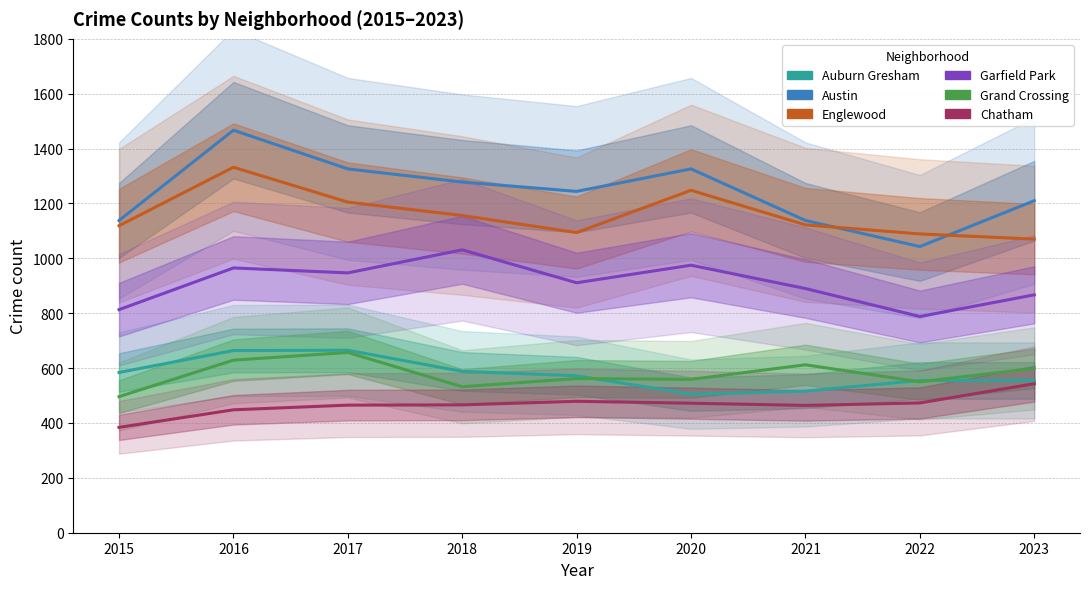

How many series are shown in this chart?

6